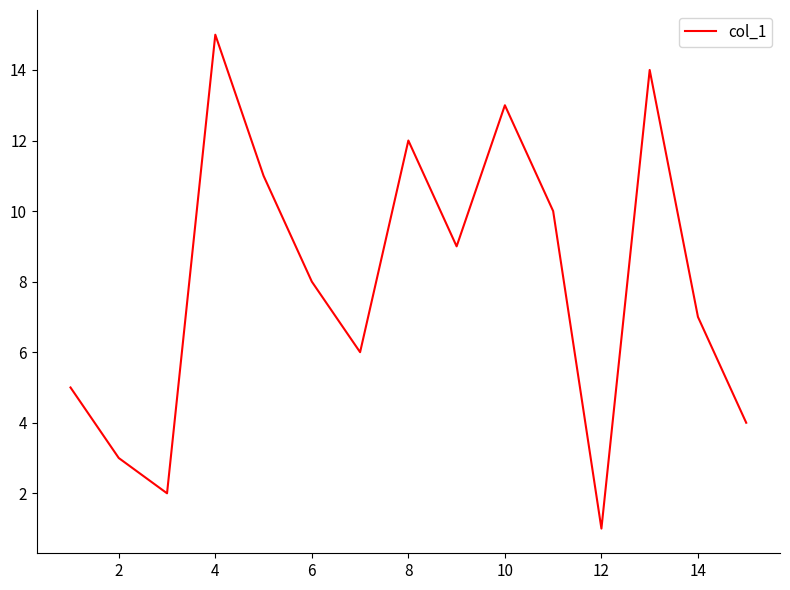

True or false: the data has more than 2 interior local peaks.

True